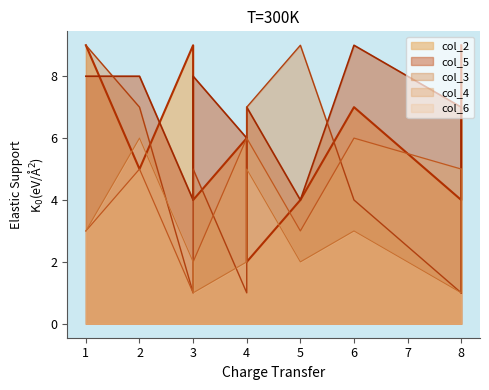

The col_4 series shows 7 at 2. True or false?

False